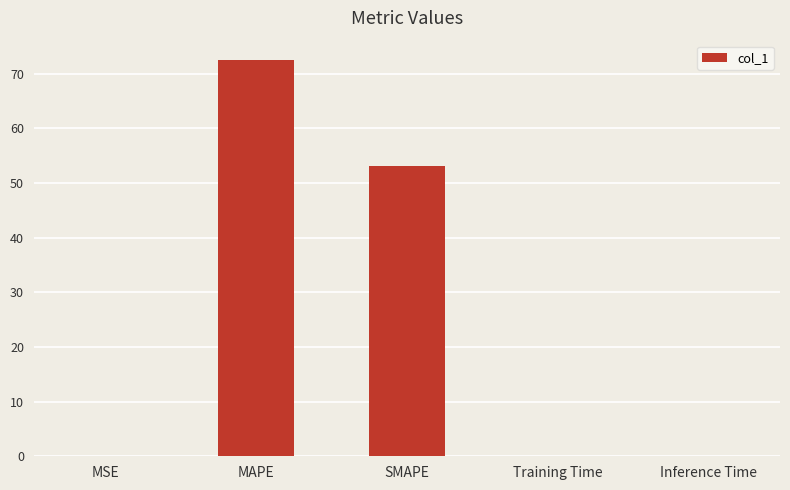

What is the greatest value displayed?

72.4